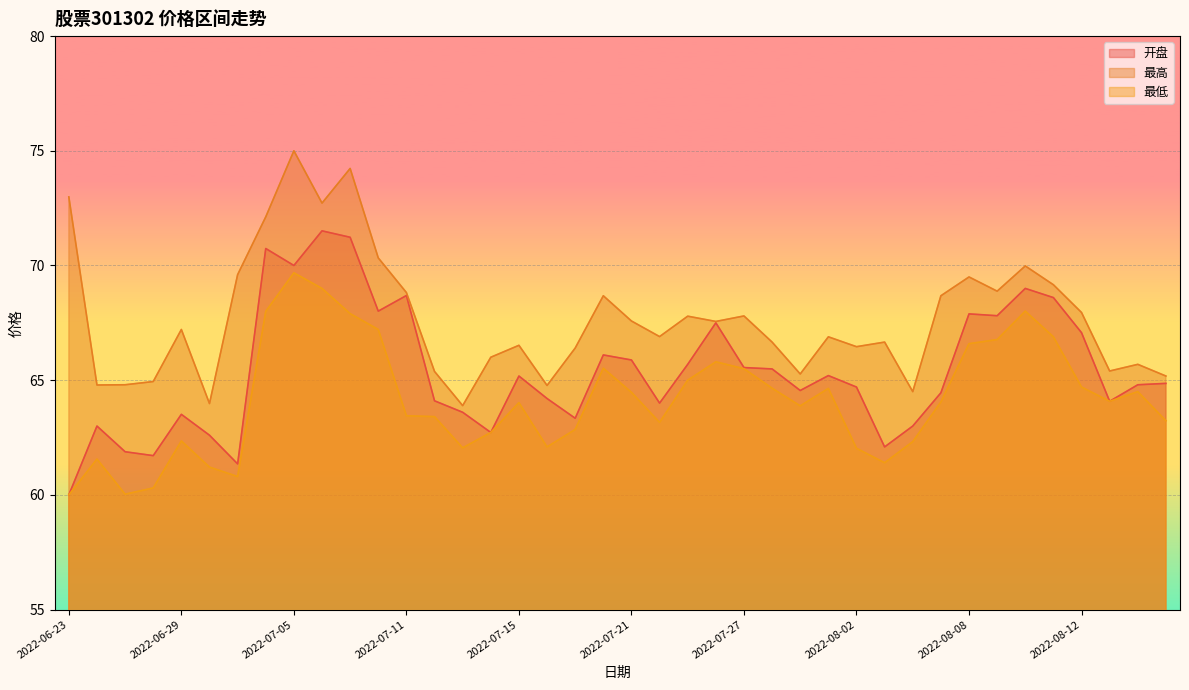

At how many categories does at least one series exceed 68?

14